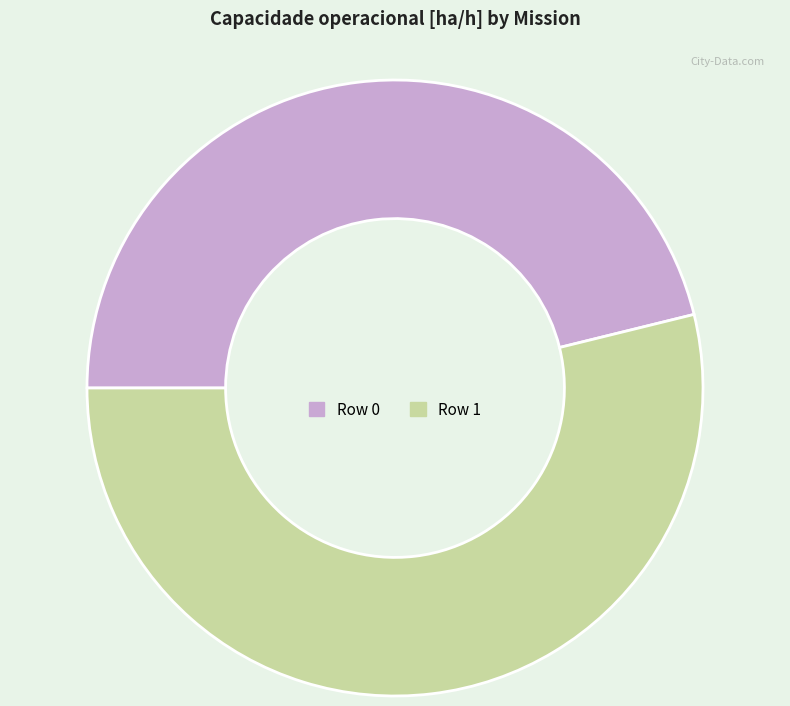

Is the sum of Row 1 and Row 0 greater than half?

Yes